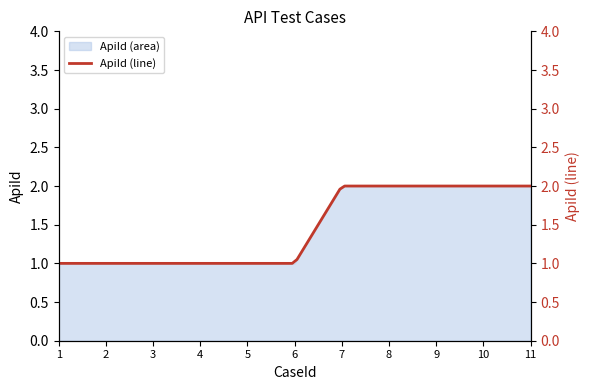

What is the value of the 1st point from the left?

1